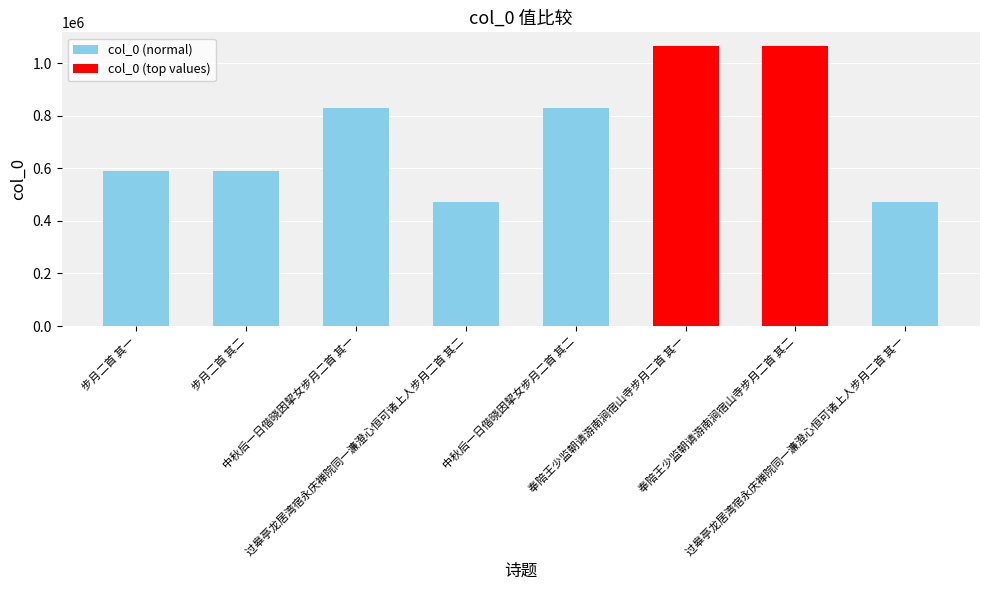

What is the difference between the values at 奉陪王少监朝请游南涧宿山寺步月二首 其二 and 中秋后一日偕晓因挈女步月二首 其一?

236038